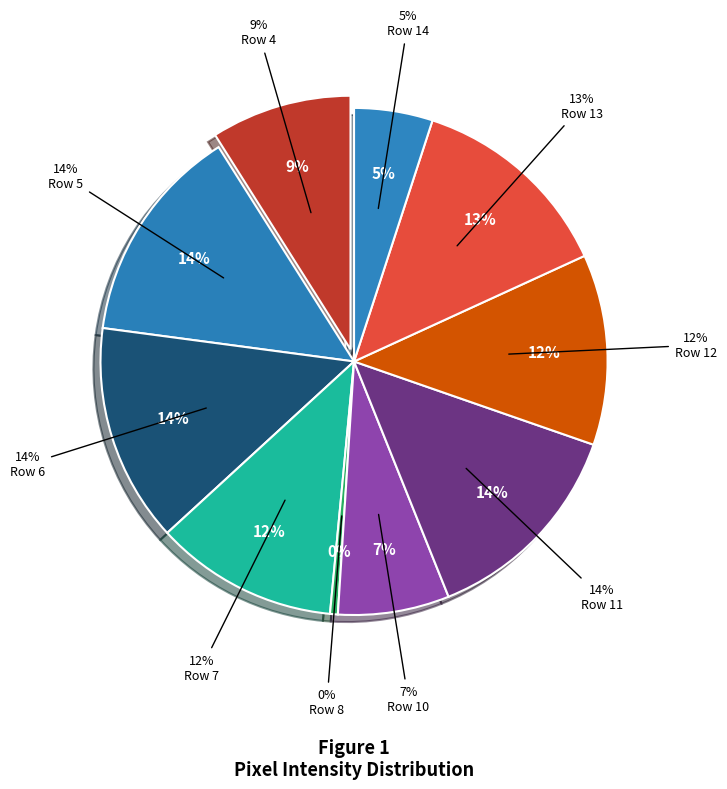

To the nearest percent, what portion does Row 6 represent?

14%